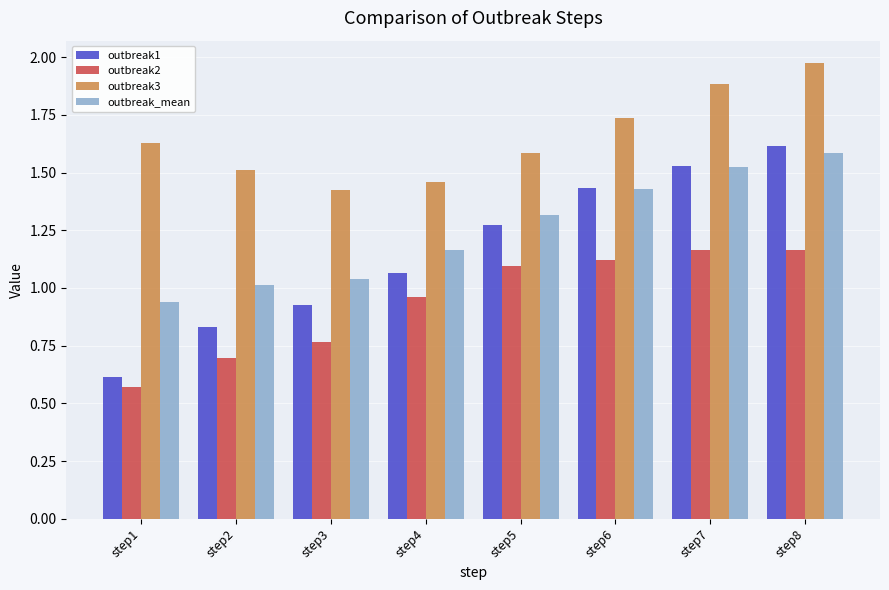

Does the chart contain any negative values?

No